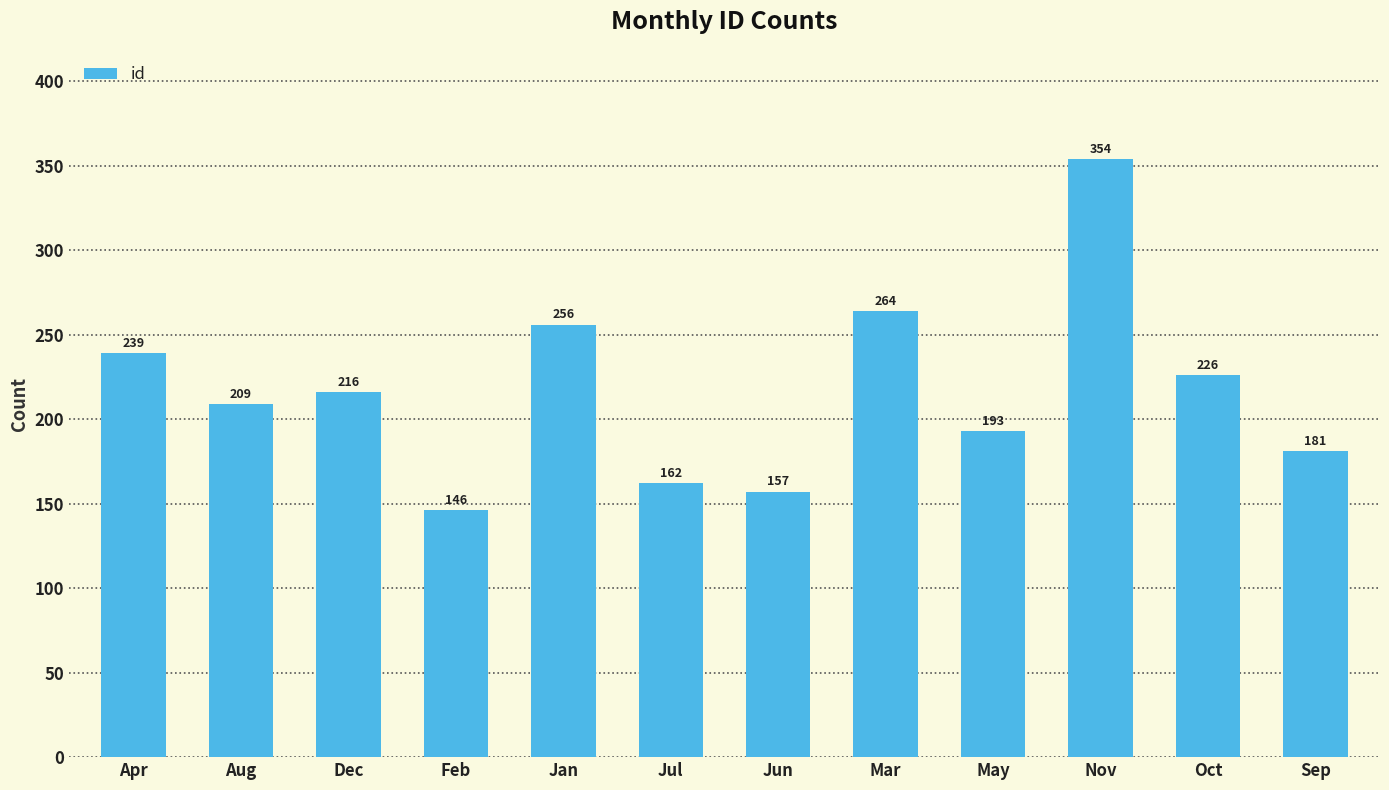

True or false: the data shows 201 at Feb.

False